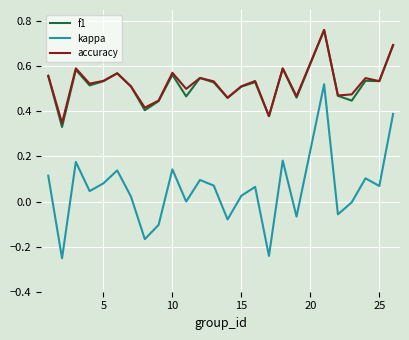

True or false: f1 and kappa intersect in this chart.

False